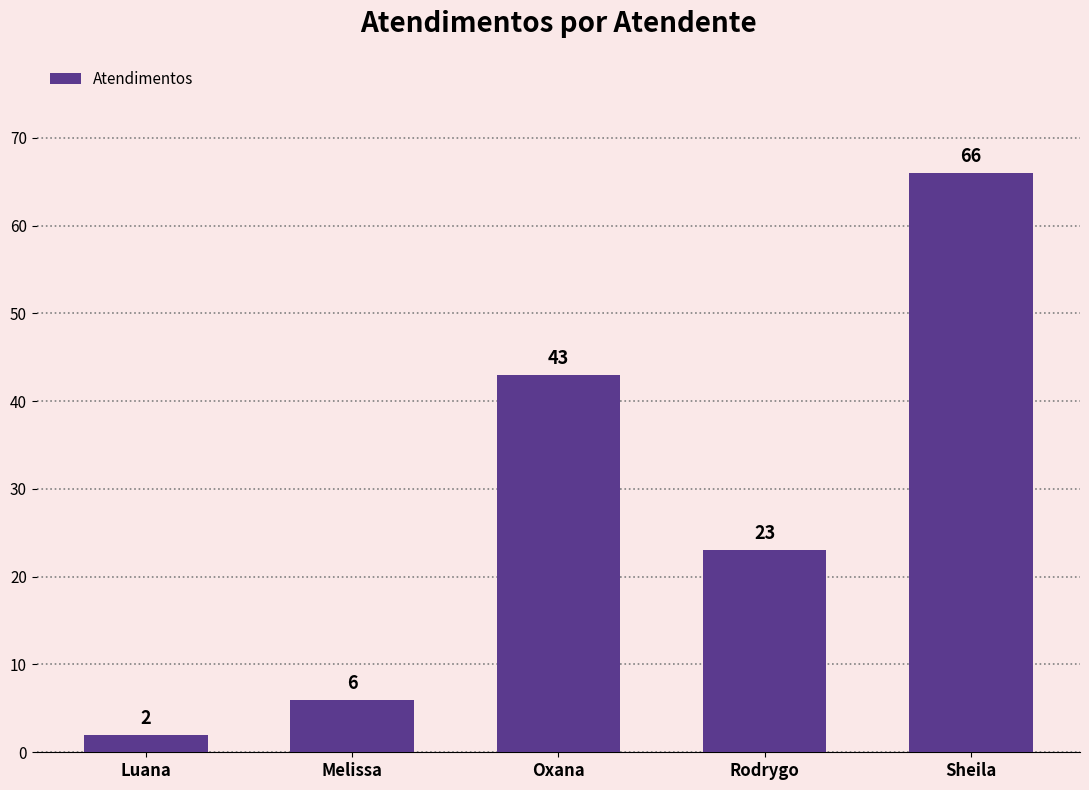

Are the bars horizontal?

No